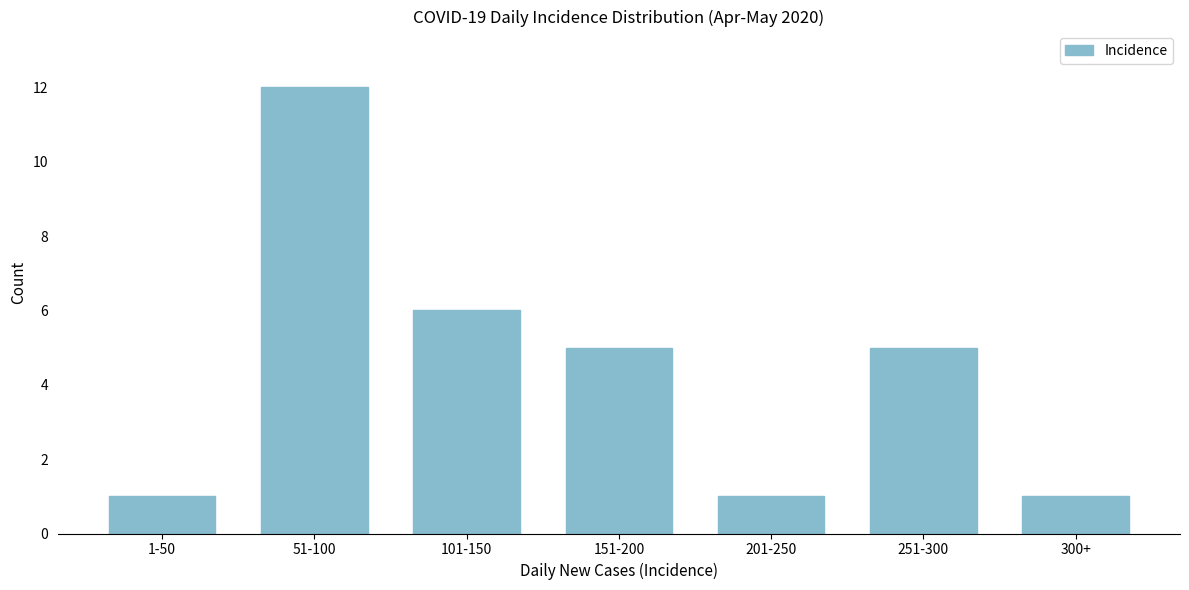

Reading left to right, what are all the values shown in this chart?

1	12	6	5	1	5	1